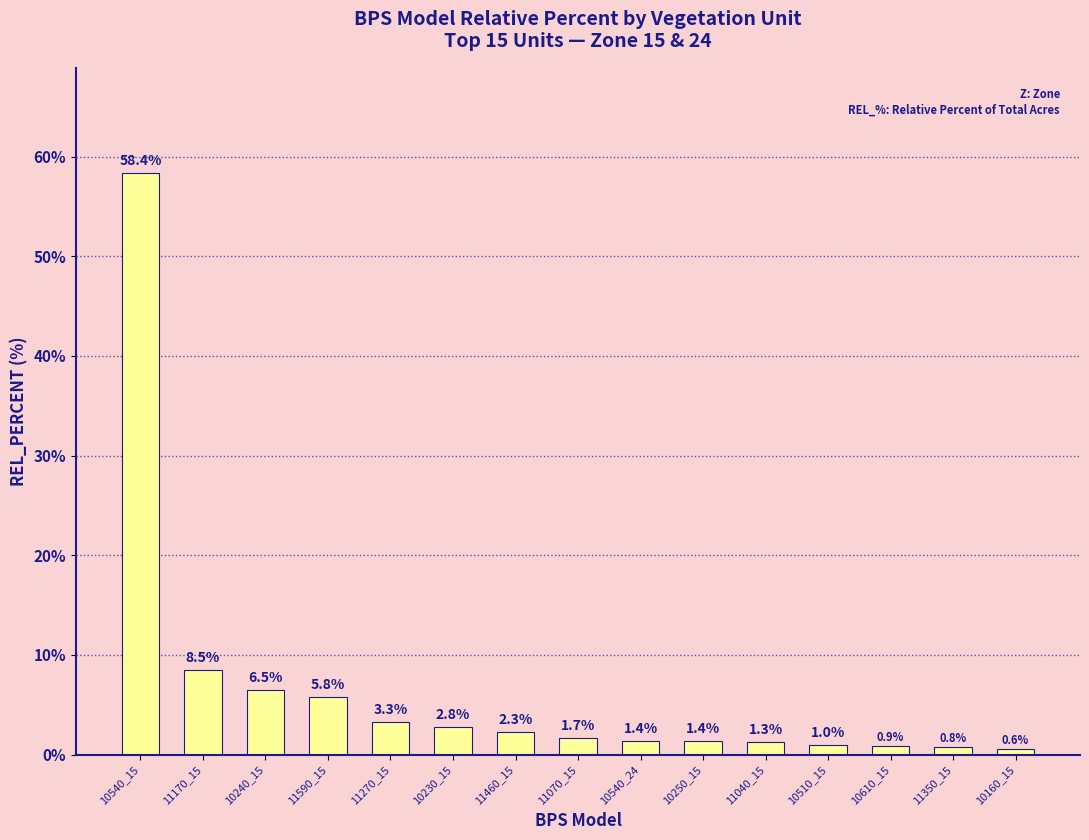

What is the label of the 10th bar from the right?

10230_15